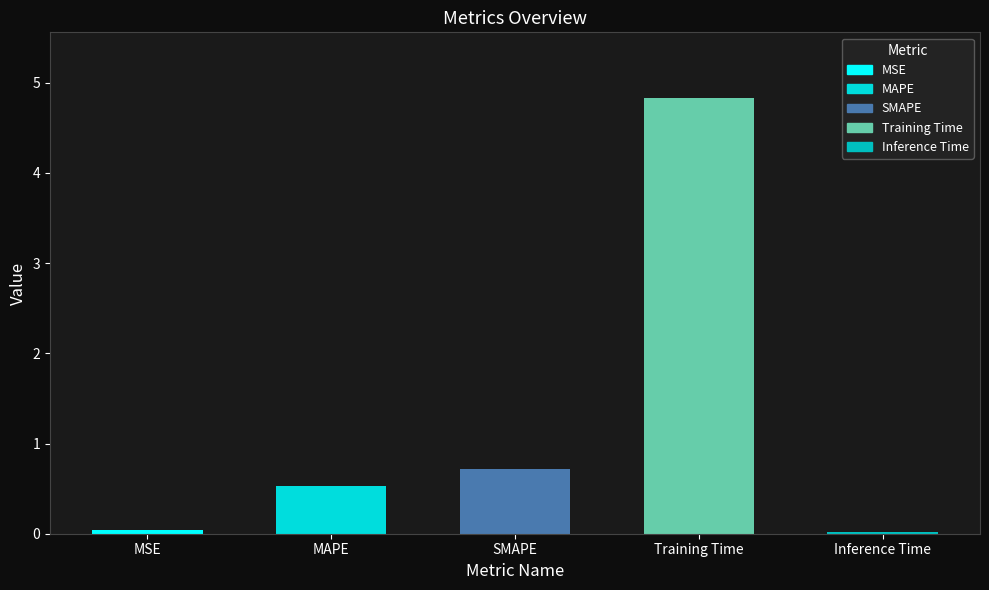

The chart shows a value of 0.8 at MAPE. True or false?

False